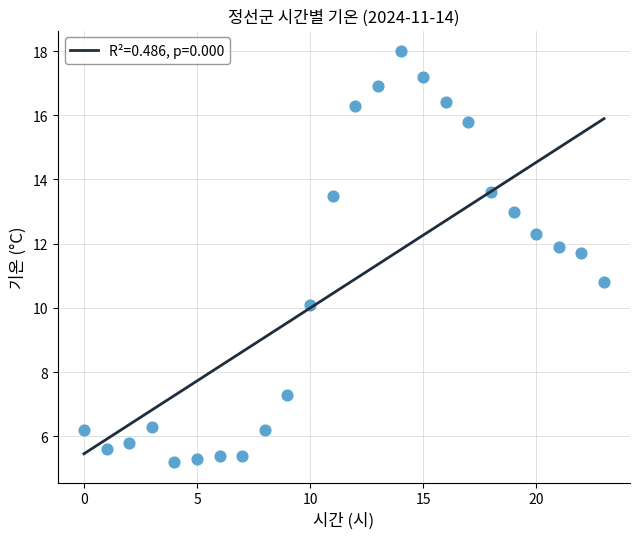

What Y value in the scatter plot is closest to 11?

10.8